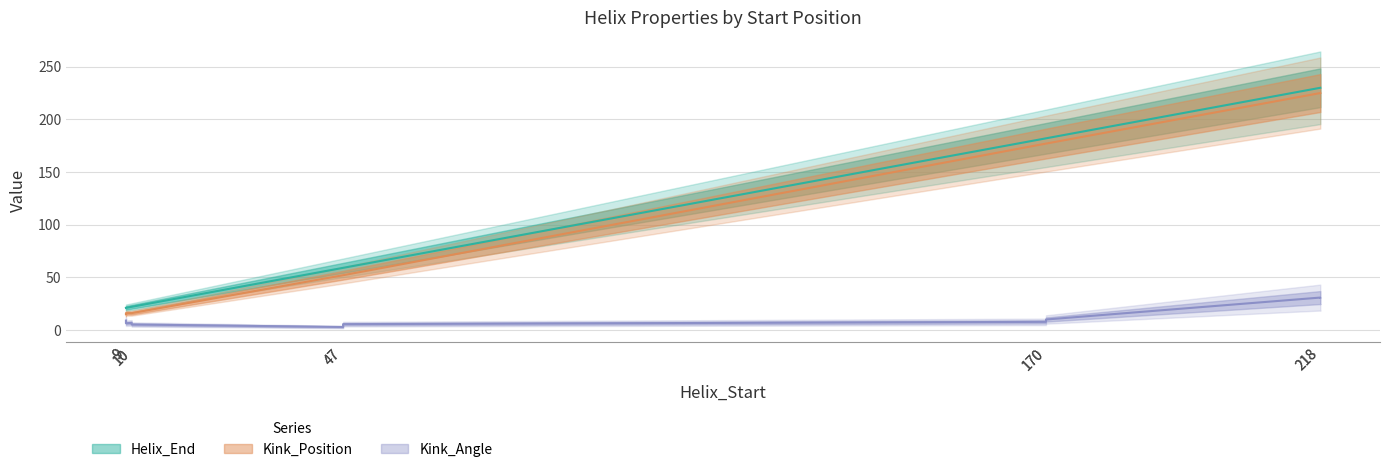

At which category is the sum across all series the highest?

218